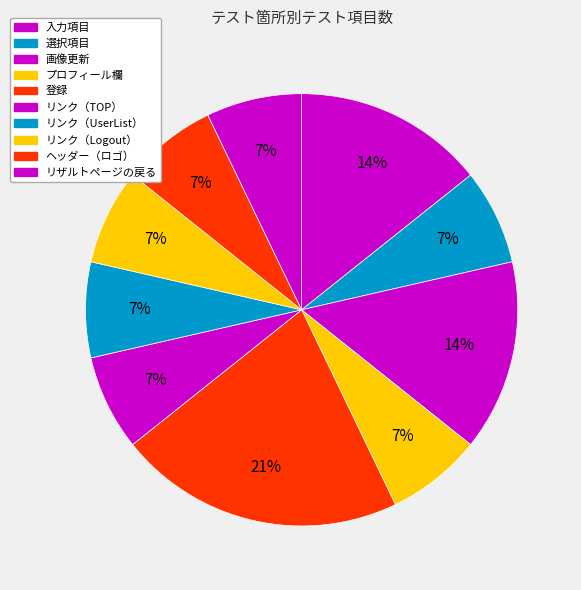

Count the number of slices in the pie.

10